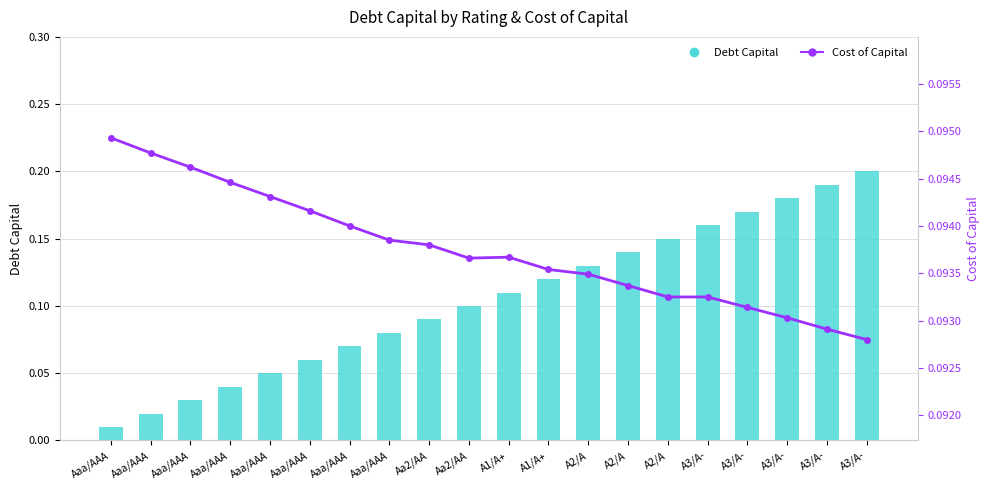

Reading left to right, what are all the values shown in this chart?

Debt Capital: Aaa/AAA=0.0	Aaa/AAA=0.0	Aaa/AAA=0.0	Aaa/AAA=0.0	Aaa/AAA=0.1	Aaa/AAA=0.1	Aaa/AAA=0.1	Aaa/AAA=0.1	Aa2/AA=0.1	Aa2/AA=0.1	A1/A+=0.1	A1/A+=0.1	A2/A=0.1	A2/A=0.1	A2/A=0.1	A3/A-=0.2	A3/A-=0.2	A3/A-=0.2	A3/A-=0.2	A3/A-=0.2
Cost of Capital: Aaa/AAA=0.1	Aaa/AAA=0.1	Aaa/AAA=0.1	Aaa/AAA=0.1	Aaa/AAA=0.1	Aaa/AAA=0.1	Aaa/AAA=0.1	Aaa/AAA=0.1	Aa2/AA=0.1	Aa2/AA=0.1	A1/A+=0.1	A1/A+=0.1	A2/A=0.1	A2/A=0.1	A2/A=0.1	A3/A-=0.1	A3/A-=0.1	A3/A-=0.1	A3/A-=0.1	A3/A-=0.1